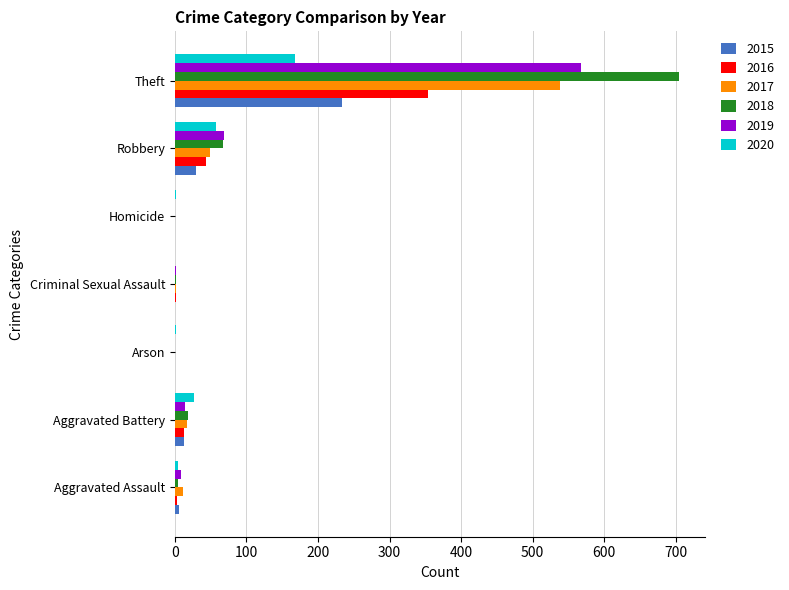

How many distinct data groups are displayed?

6